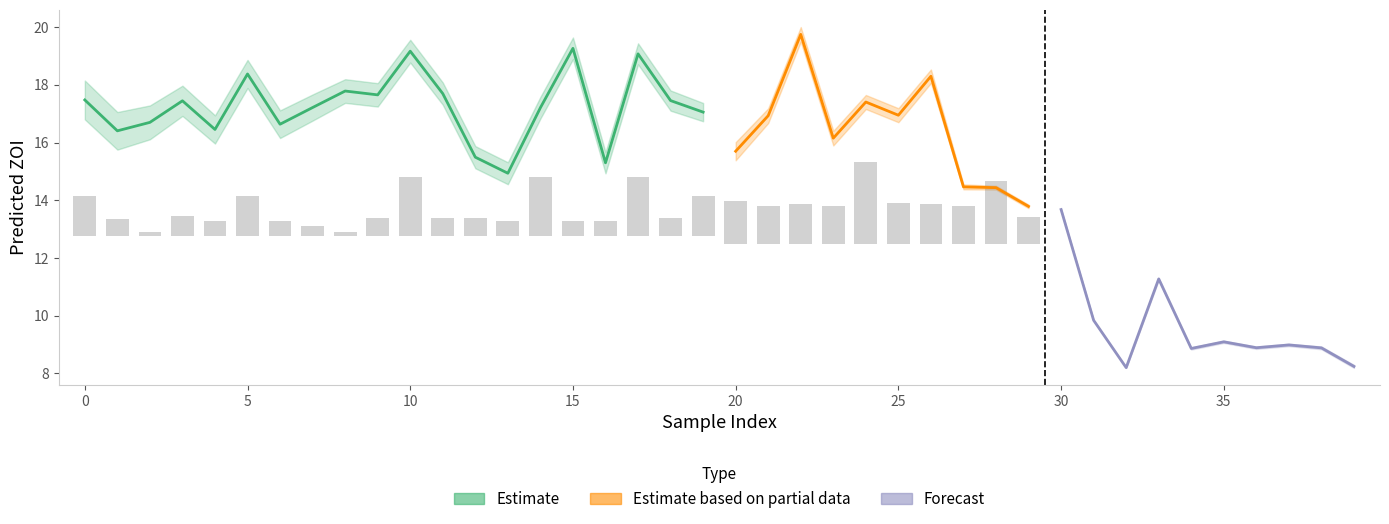

True or false: pred_ZOI_pathogen has a value of 26.7 at 17.

False